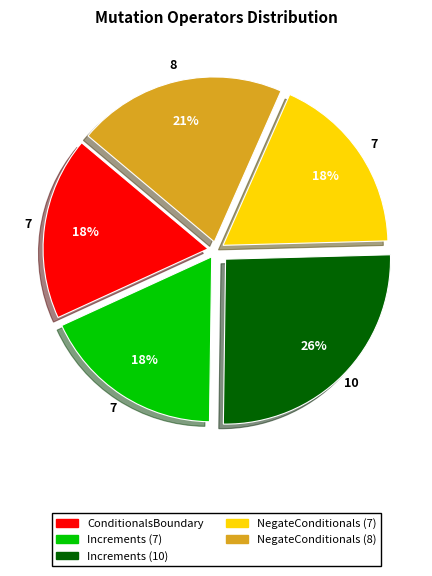

True or false: Increments (10) accounts for 26% of the total.

True